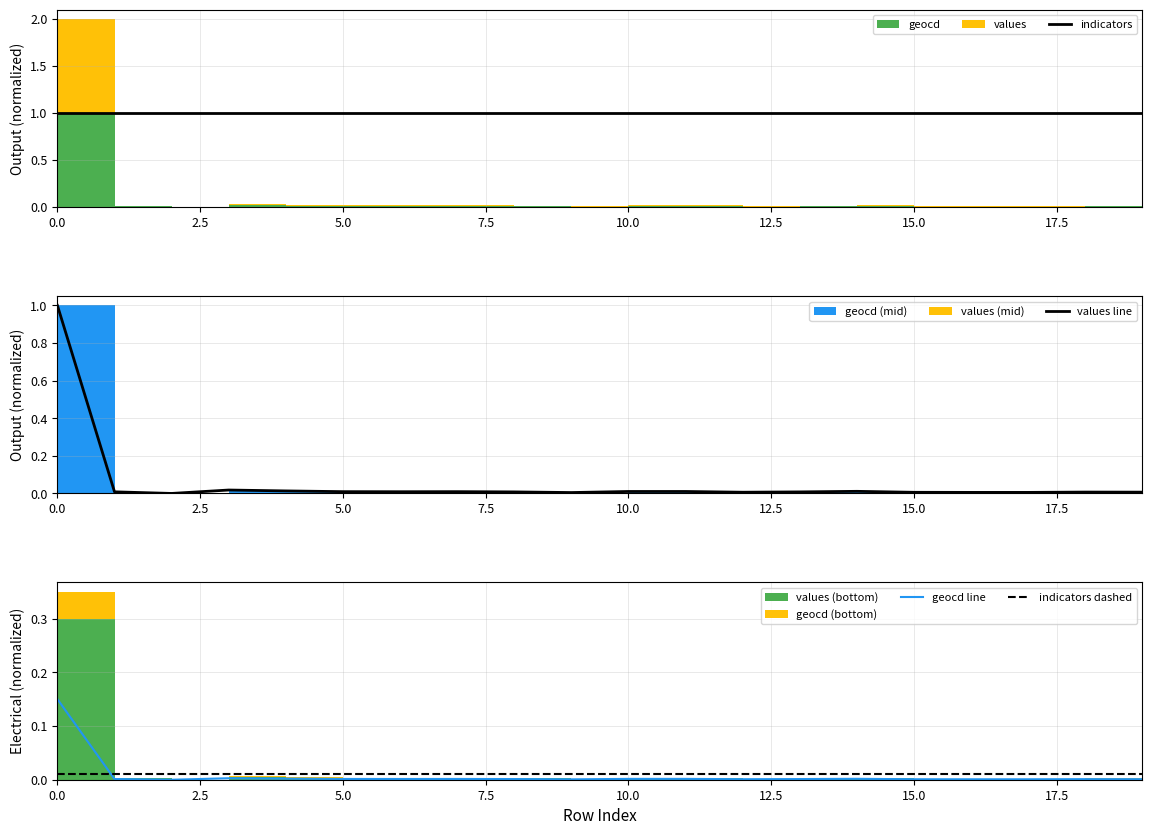

After their last crossing, which series has the higher values: geocd line or indicators dashed?

indicators dashed